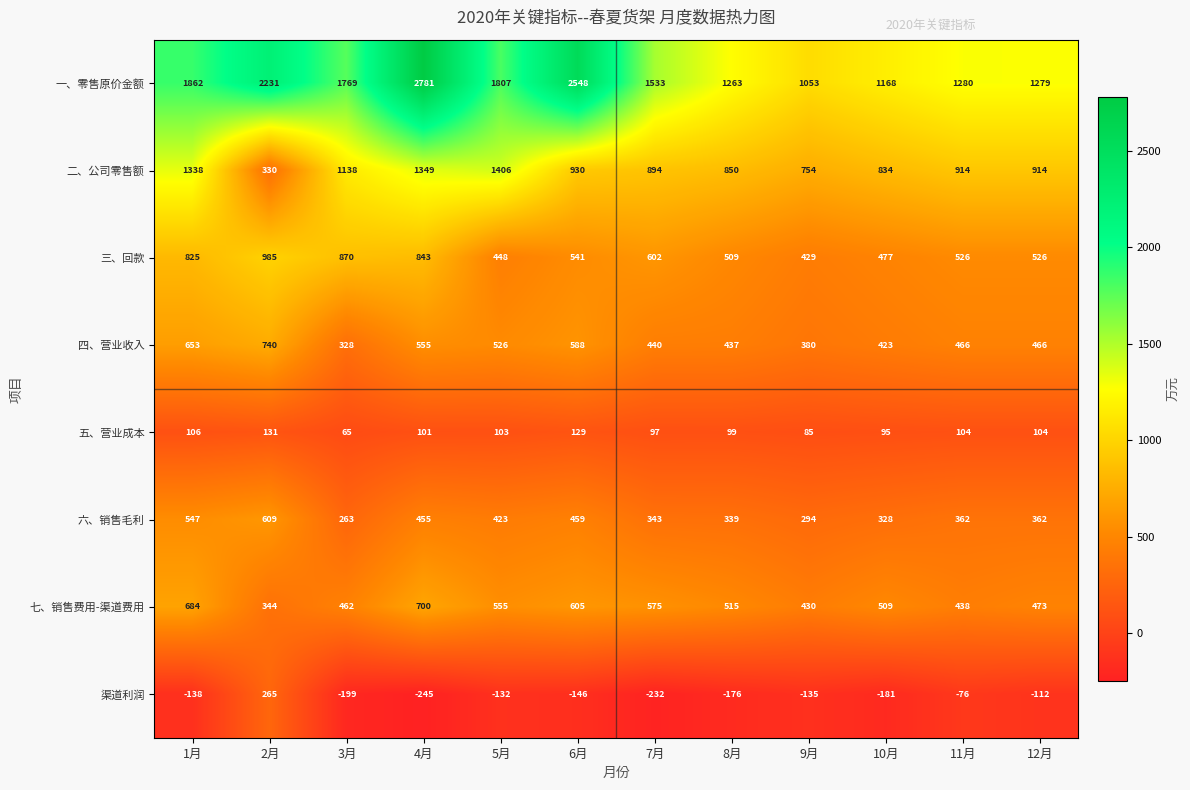

The value of 七、销售费用-渠道费用 at 3月 is 462. True or false?

True